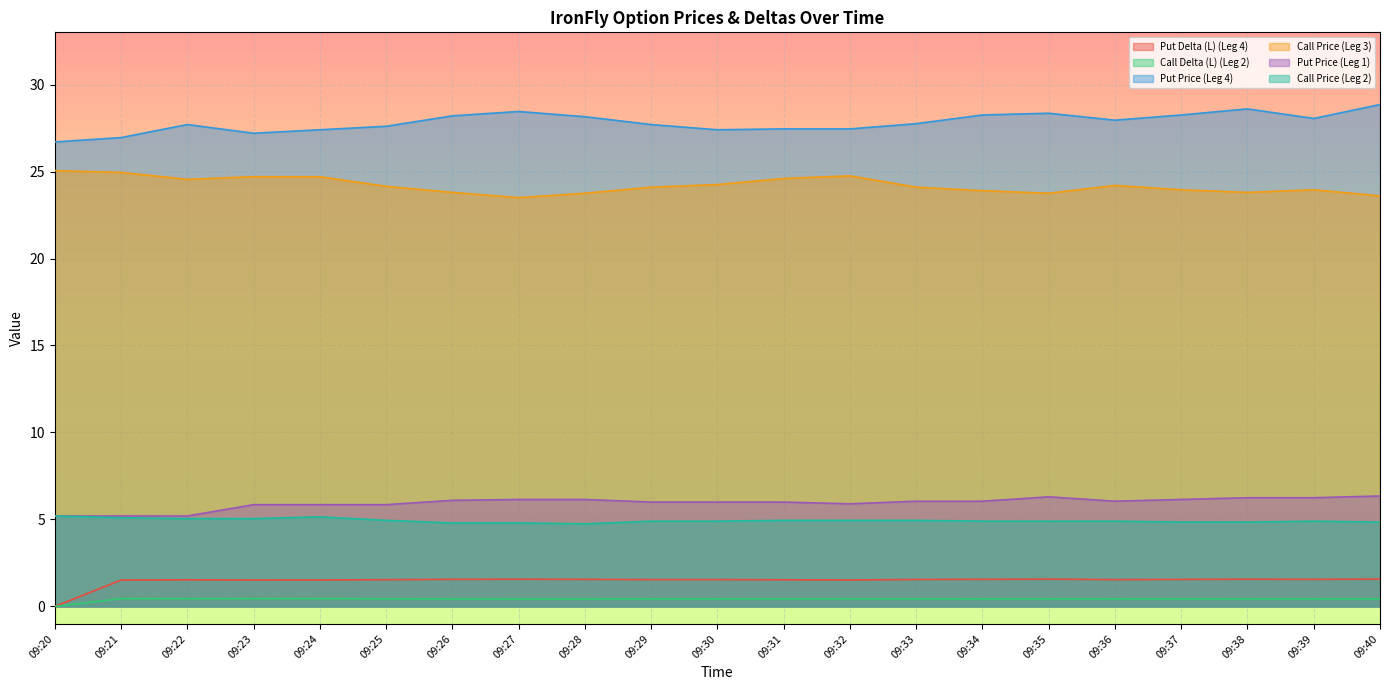

At which label does Call Price (Leg 3) first exceed 24?

09:20